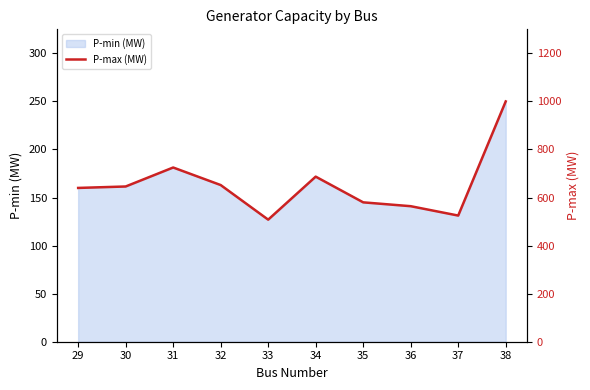

Where is P-min (MW) nearest to the value 188?

31